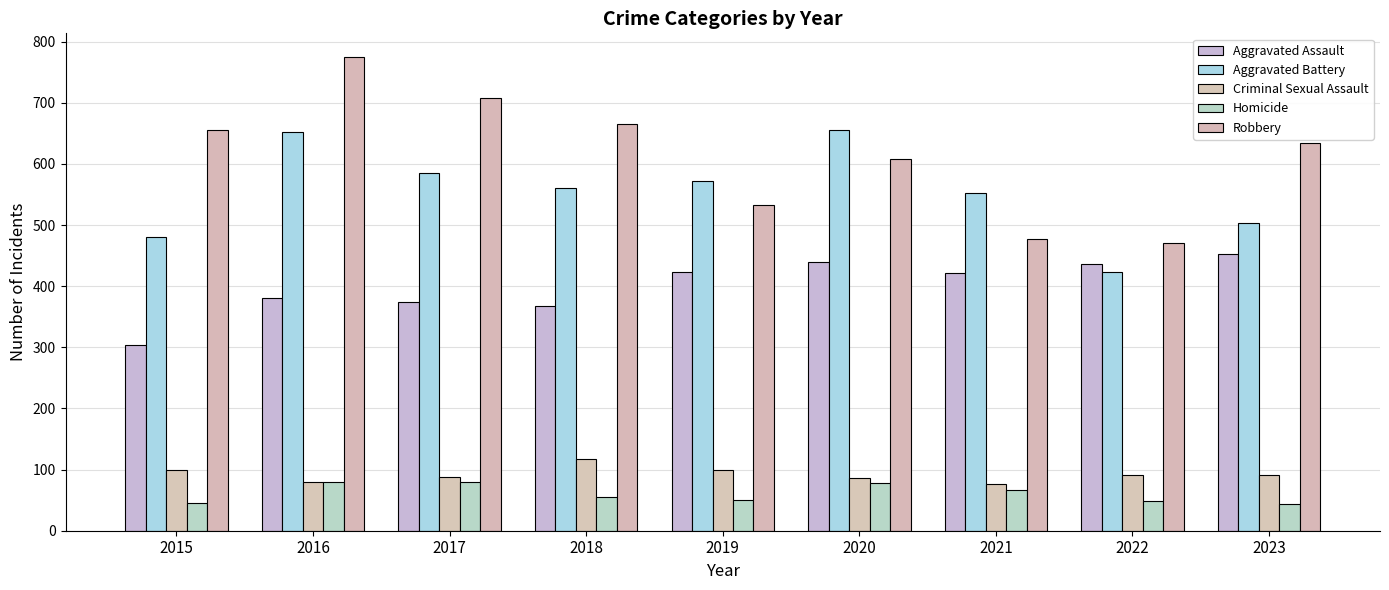

Where does the Criminal Sexual Assault series first go above 91?

2015